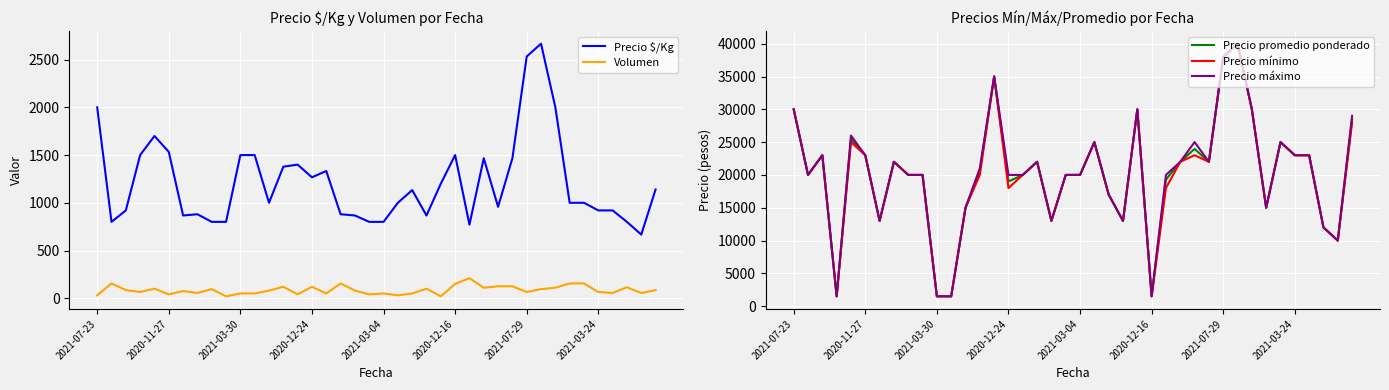

True or false: Volumen and Precio $/Kg cross at least once.

False